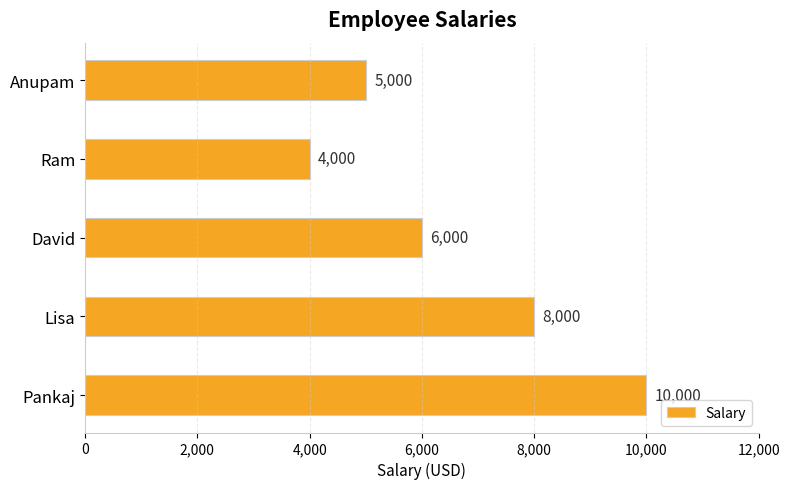

Read the value at David, to the nearest 100.

6000